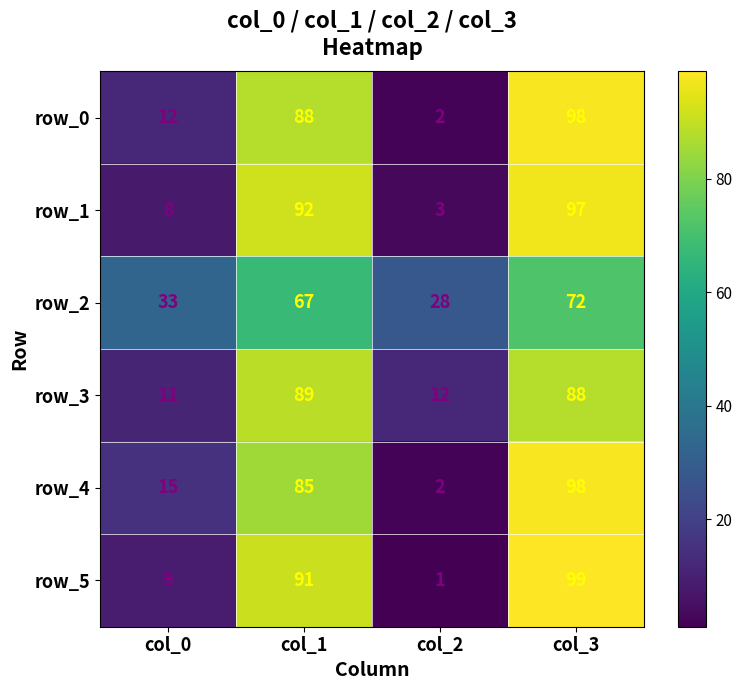

Reading left to right, what are all the values shown in this chart?

row_0: 12	88	2	98
row_1: 8	92	3	97
row_2: 33	67	28	72
row_3: 11	89	12	88
row_4: 15	85	2	98
row_5: 9	91	1	99